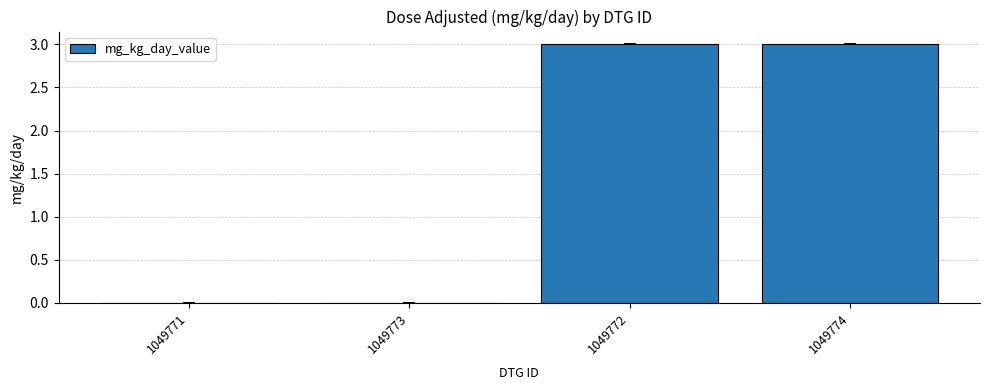

What is the sum of all values?

6